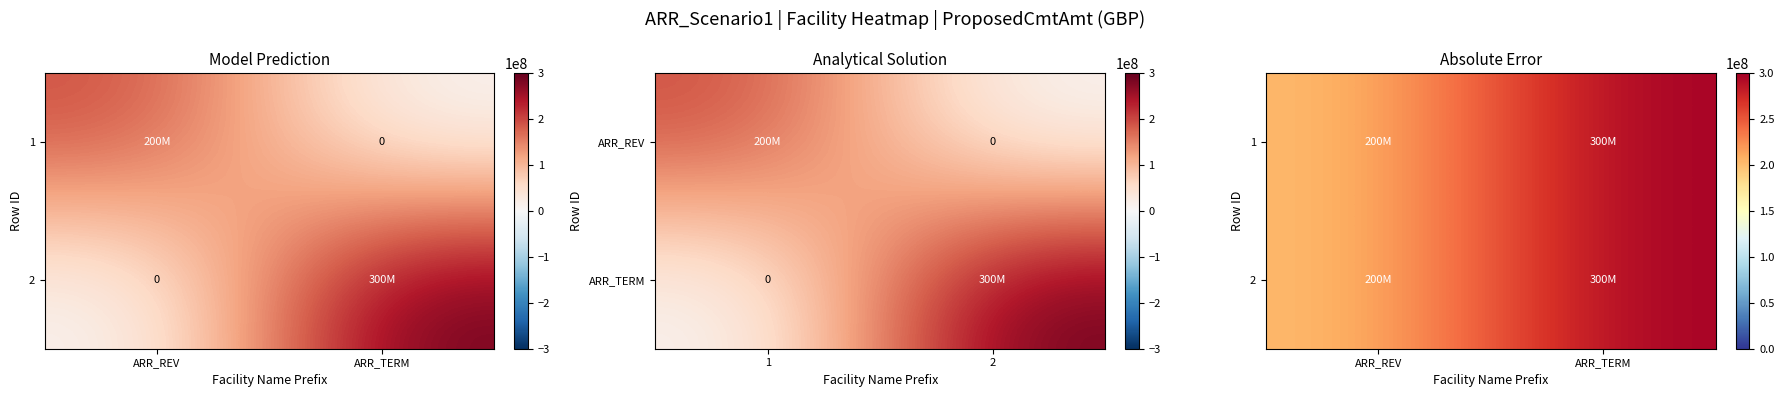

How many series are shown in this chart?

2